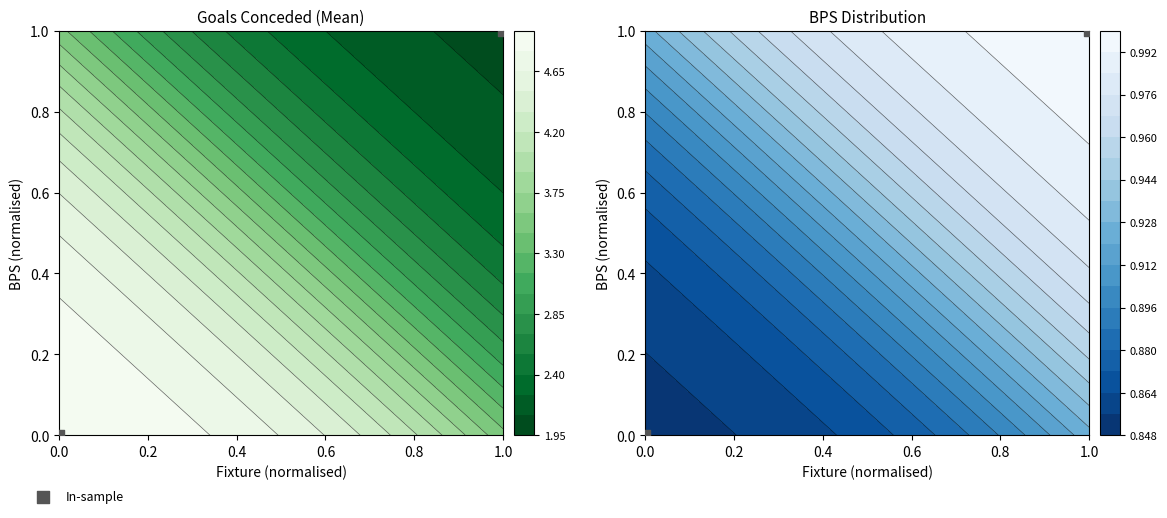

Between 1.0 and 0.0, which is larger?

1.0